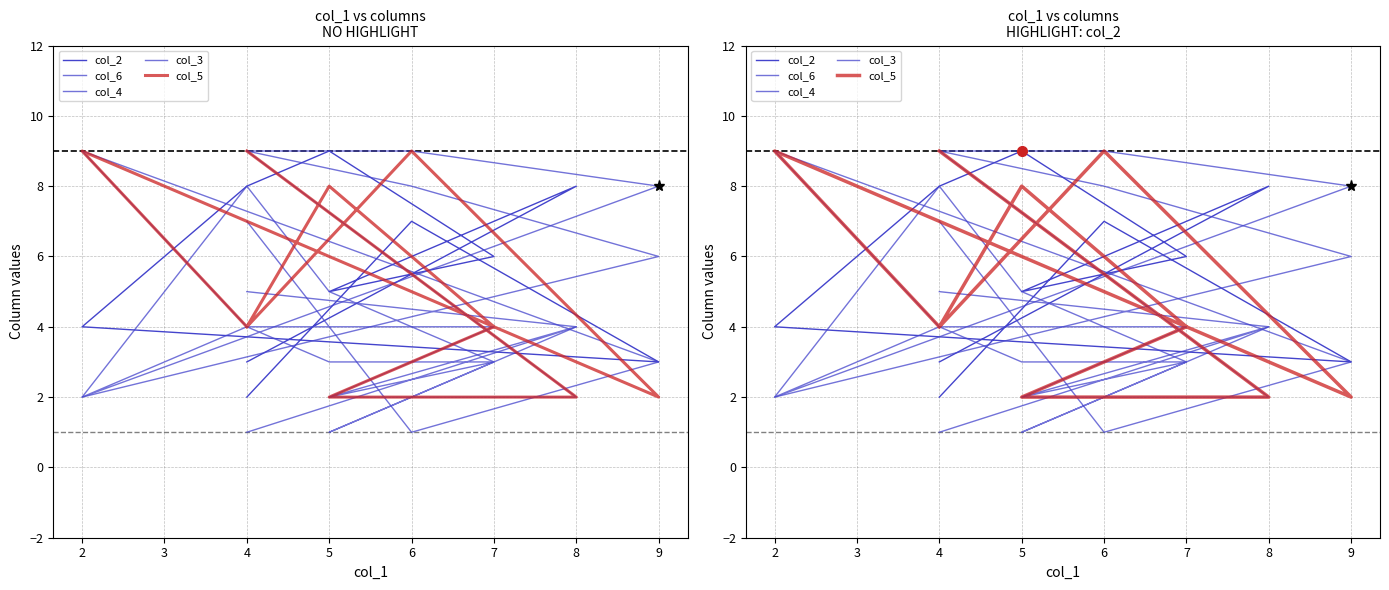

Where does the col_6 series first go above 5?

4